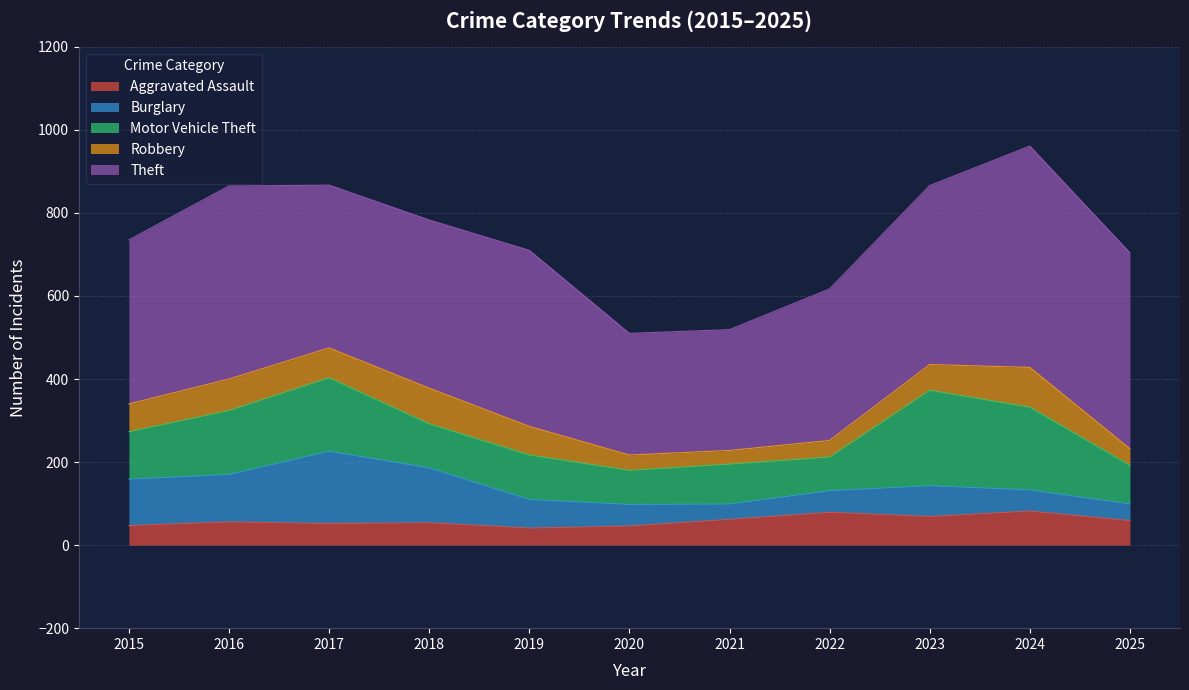

At which category is the sum across all series the highest?

2024